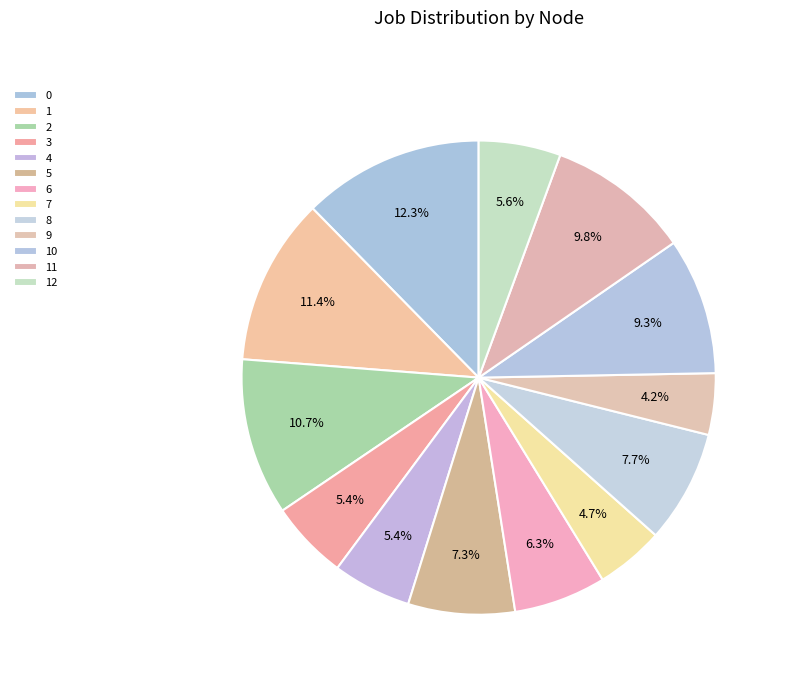

How many slices are in this pie chart?

13